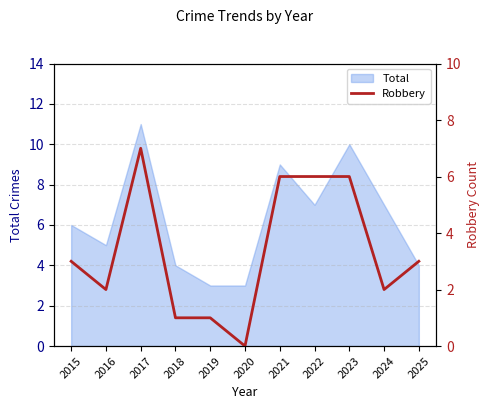

The Total series shows 3 at 2020. True or false?

True